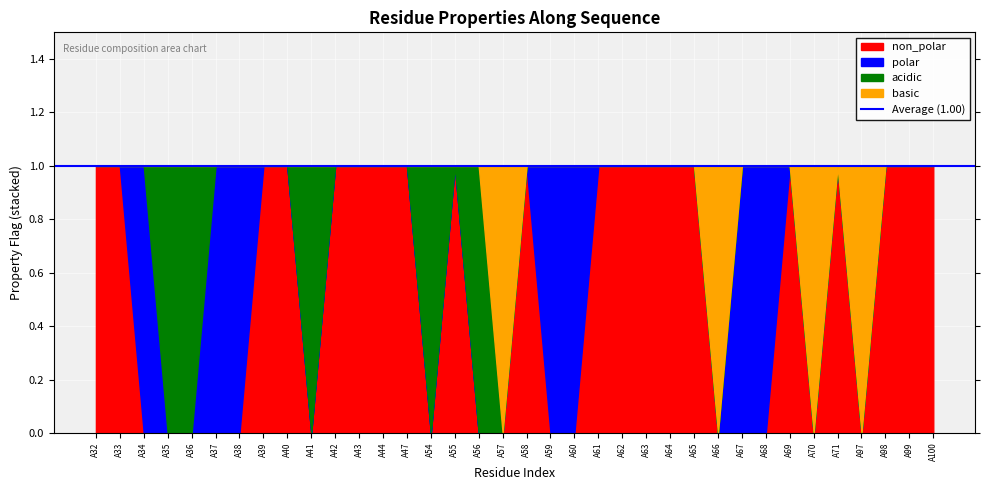

True or false: basic has a value of 1 at A70.

True